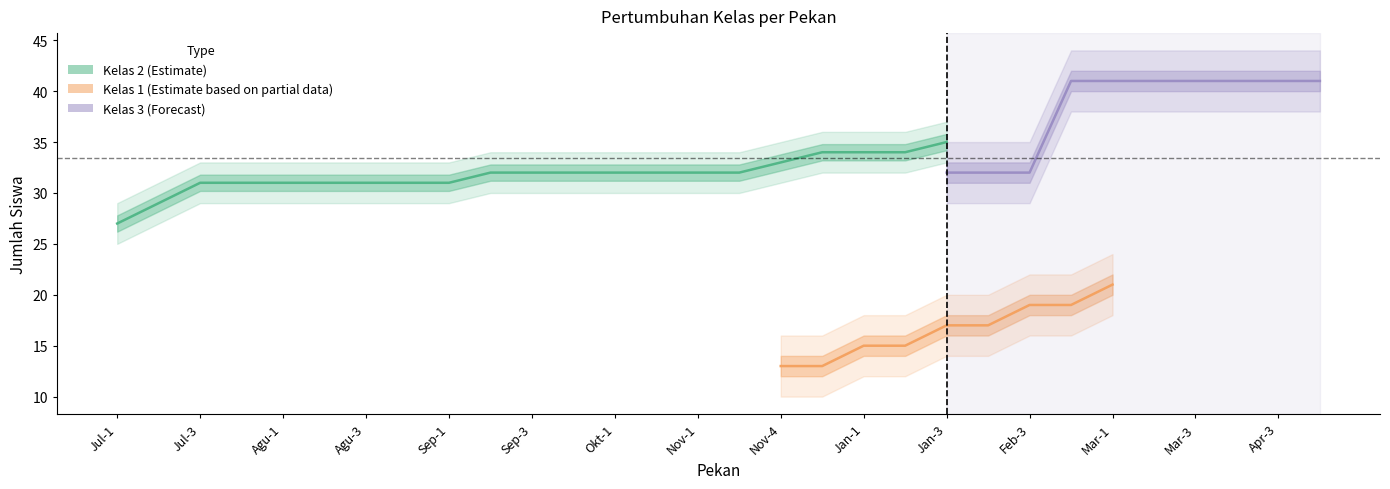

Is it true that Kelas 1 equals 12 at Feb-4?

False